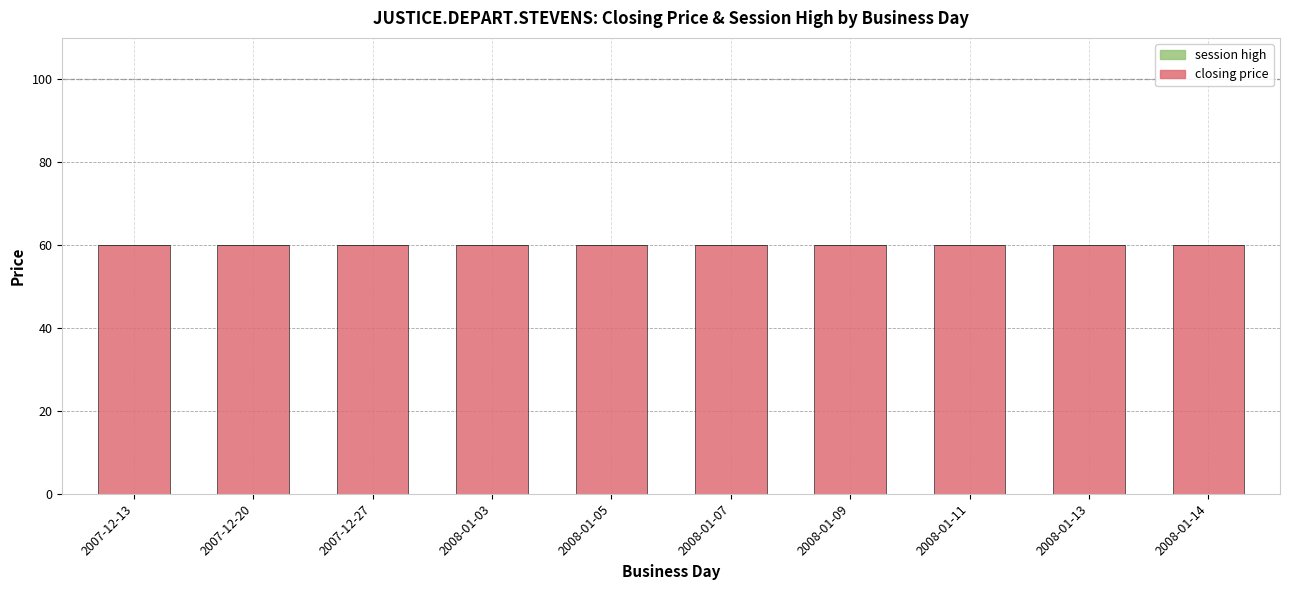

What is the label of the 2nd bar from the left?

2007-12-20